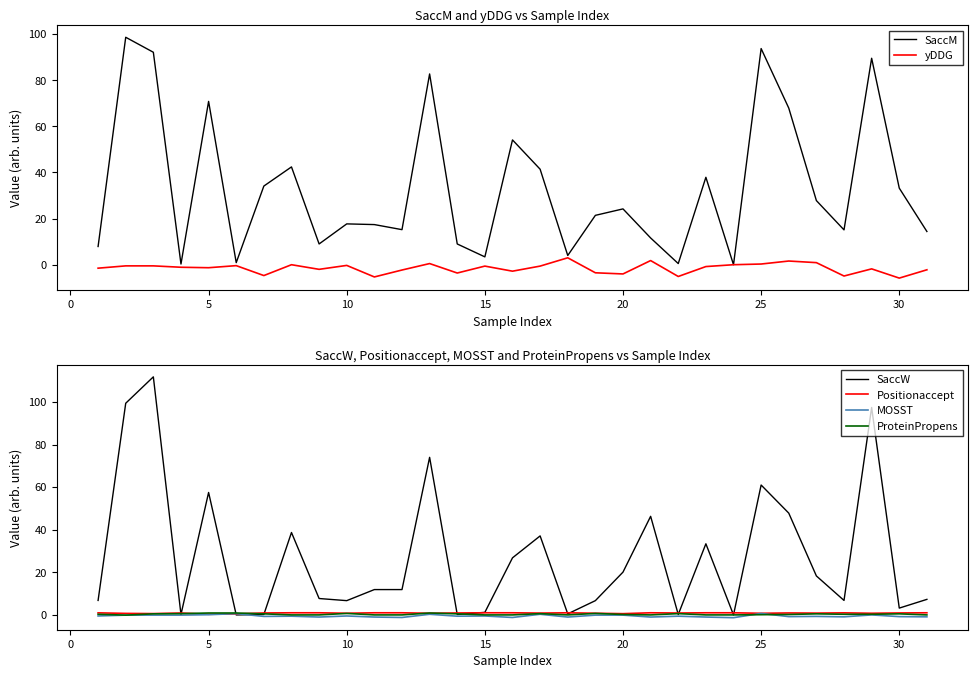

How many values in yDDG are below zero?

23